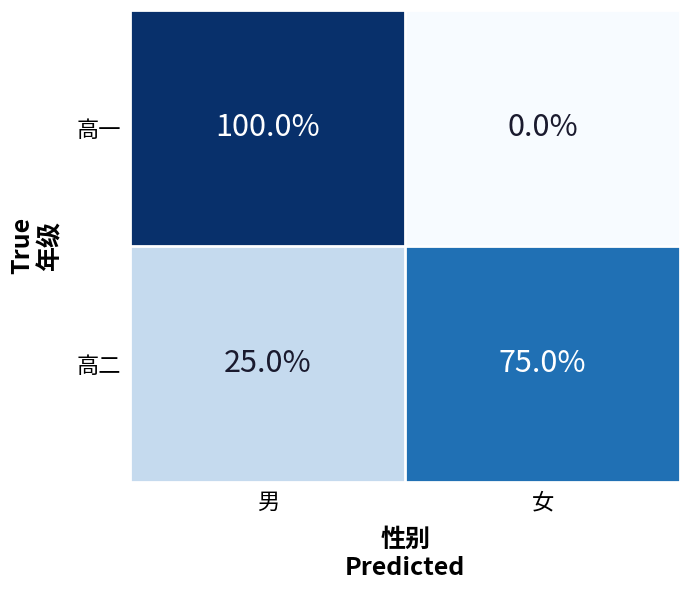

What is the spread (max minus min) of values at 女?

75